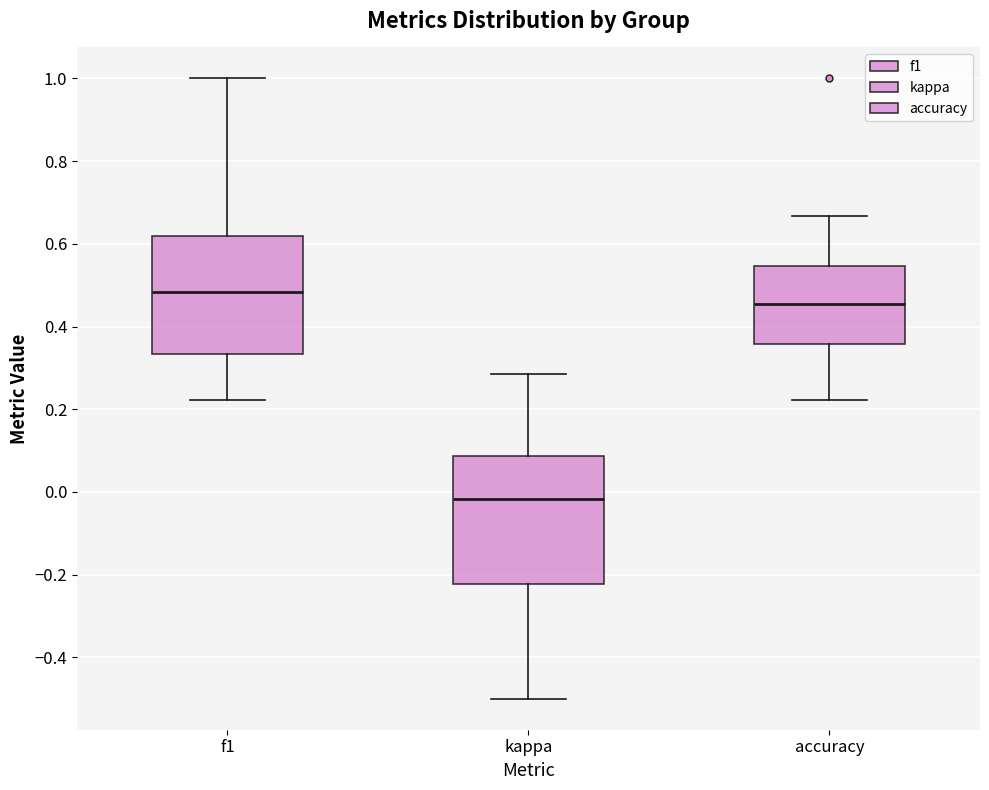

Comparing the boxes themselves (not the whiskers), which one is the tallest?

kappa